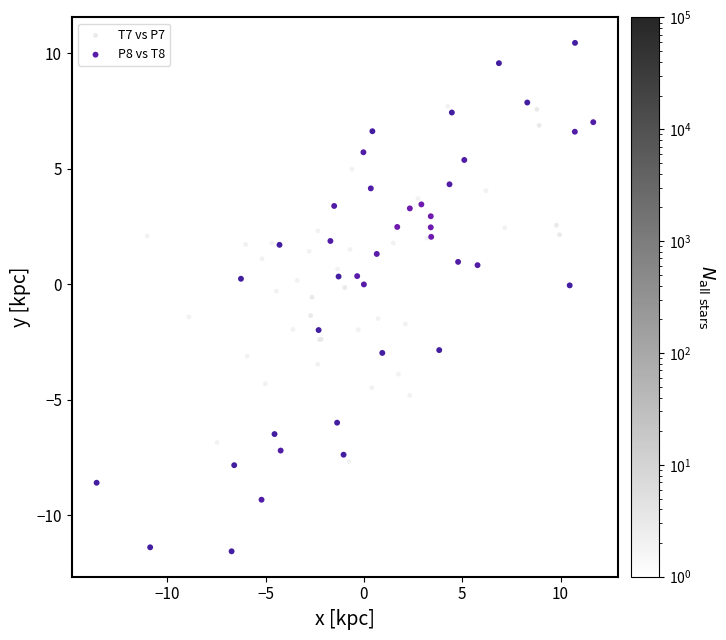

Which series has the largest Y range (max minus min)?

P8 vs T8